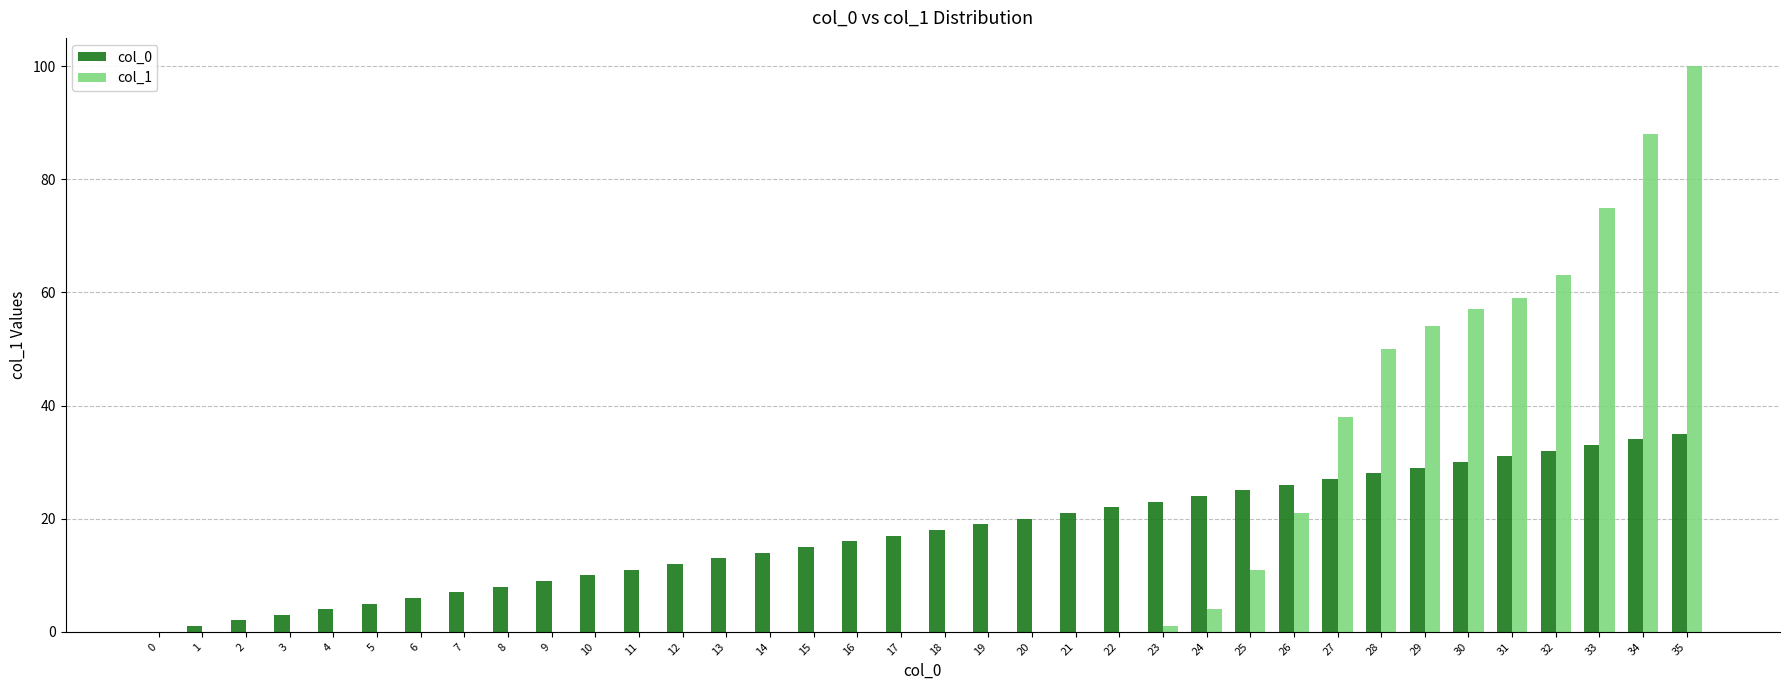

At which label is col_0 closest to 17?

17